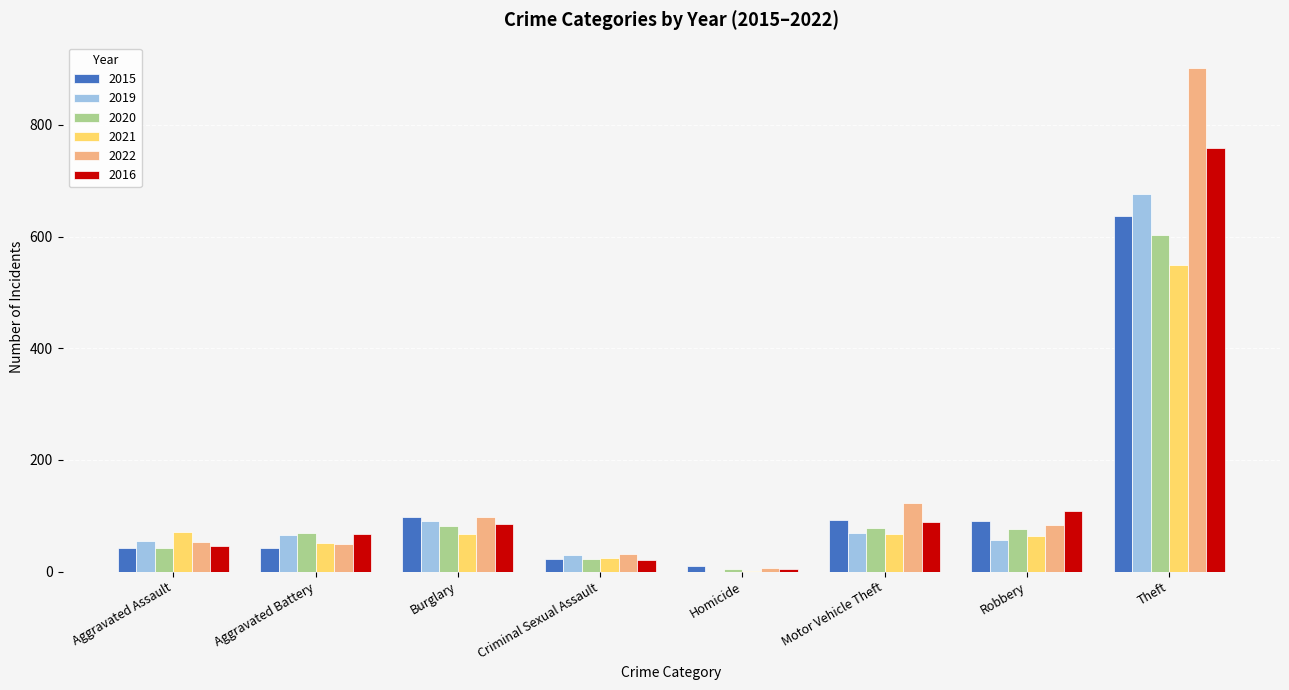

What is the approximate value of 2021 at Theft?

549